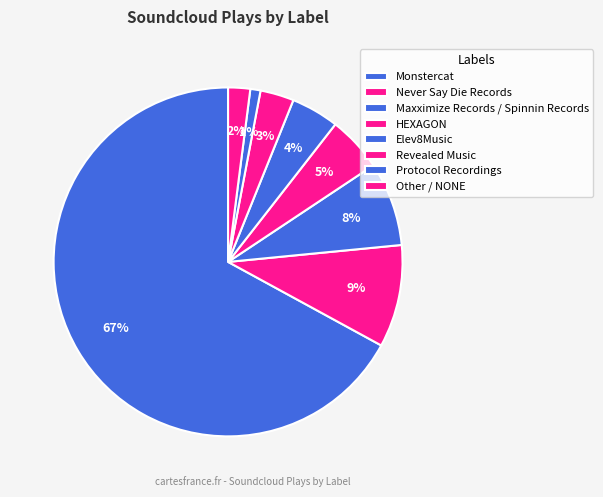

Which category has the smallest portion of the pie?

Protocol Recordings